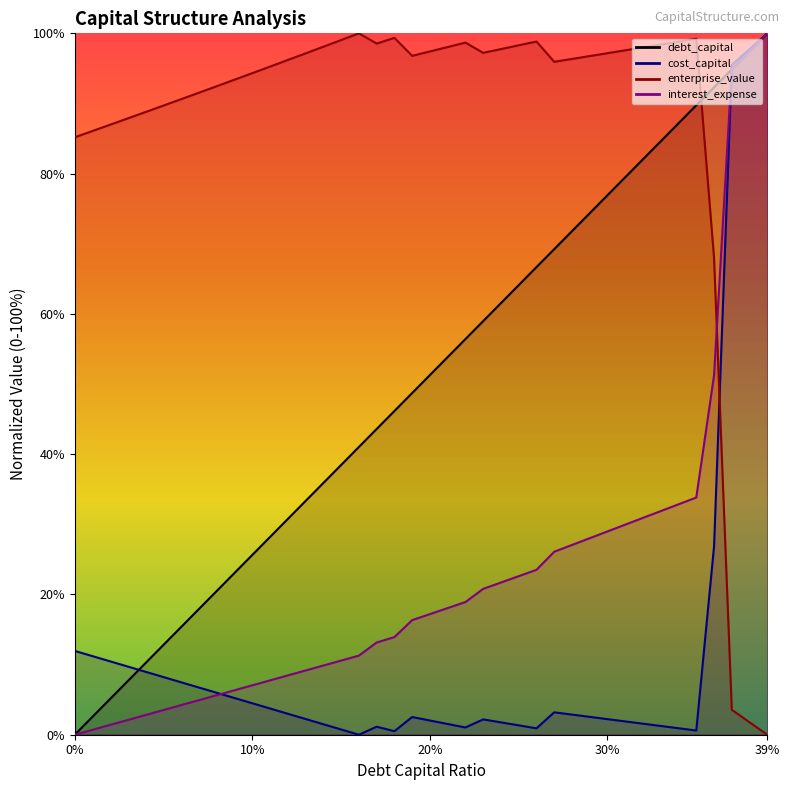

Between 0.16 and 0.28, which series saw the biggest shift?

debt_capital